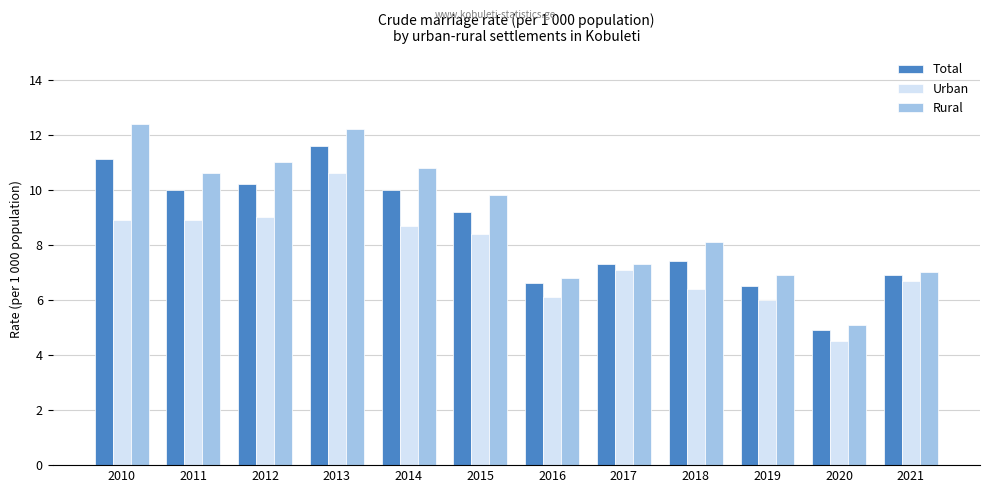

Is the value of Rural at 2021 greater than the value of Total at 2011?

No